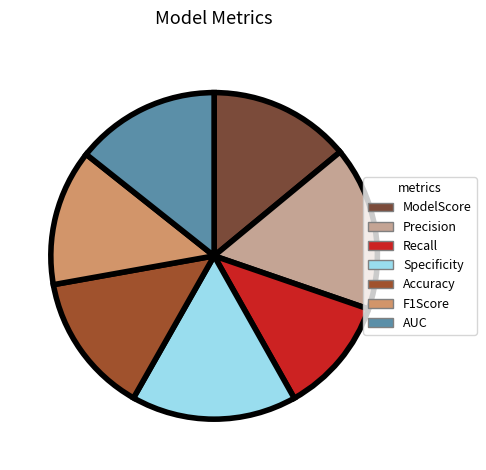

Rank the categories by value from lowest to highest.

Recall, F1Score, Accuracy, ModelScore, AUC, Precision, Specificity